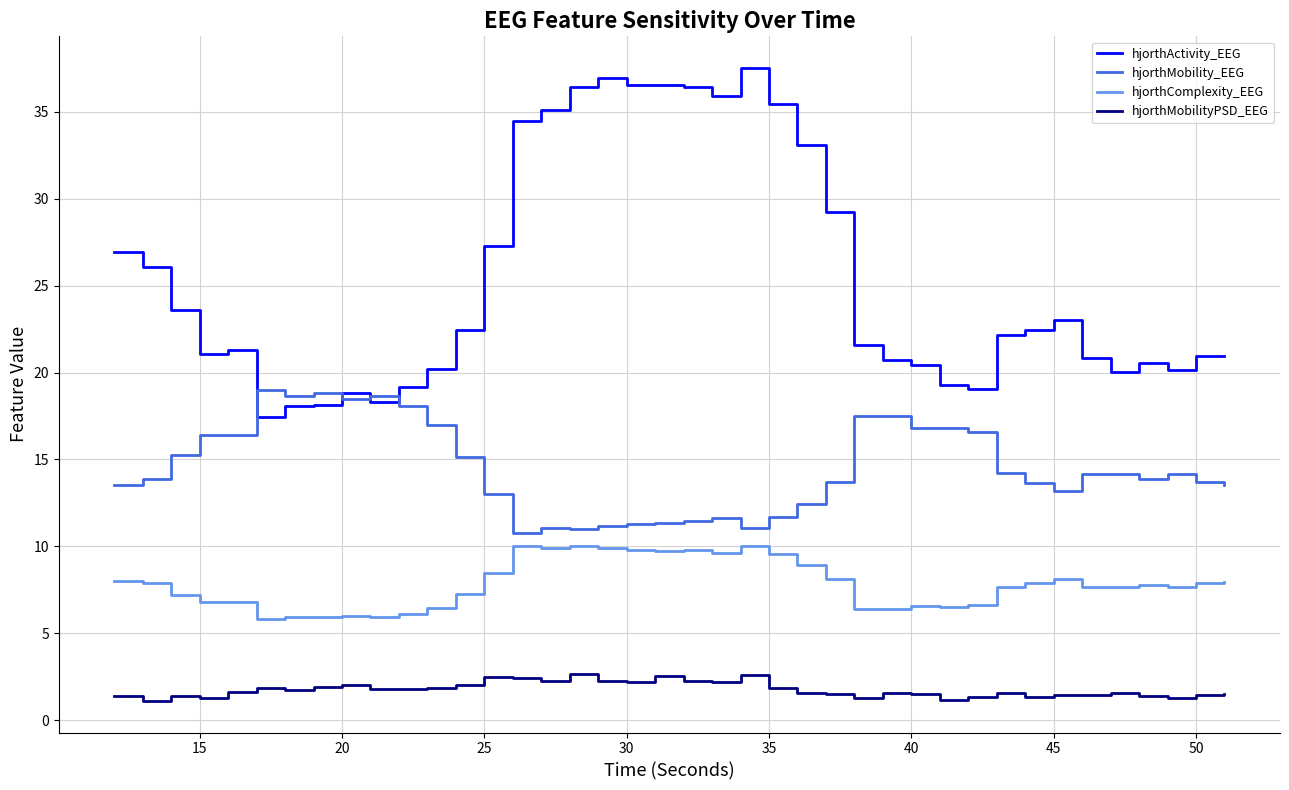

What are all the series names shown in the legend?

hjorthActivity_EEG, hjorthMobility_EEG, hjorthComplexity_EEG, hjorthMobilityPSD_EEG